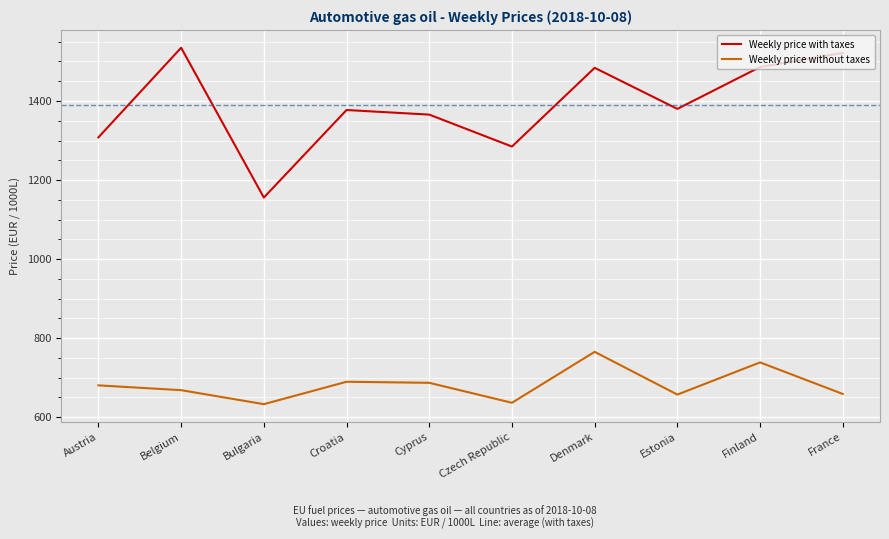

What is the total value across all series at Estonia?

2037.0